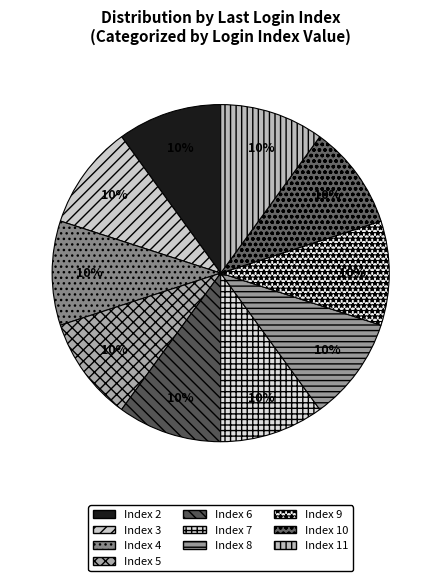

Count the number of slices in the pie.

10